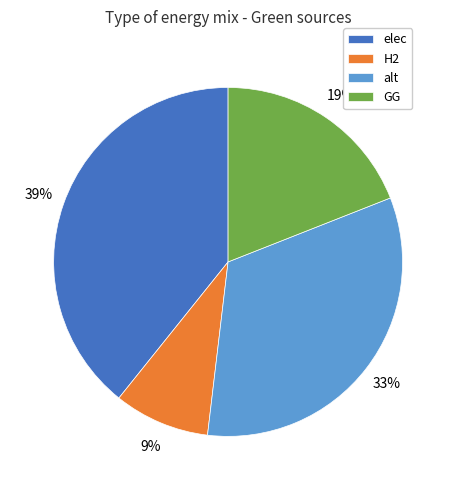

What is the largest slice in the pie chart?

elec